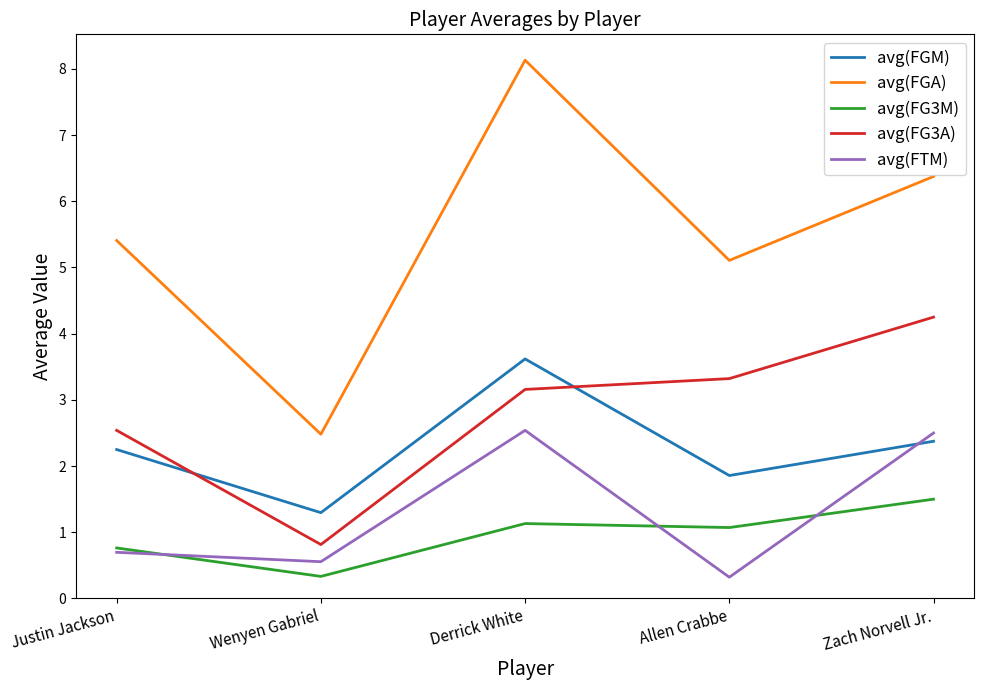

Read the avg(FTM) value at Wenyen Gabriel.

0.6